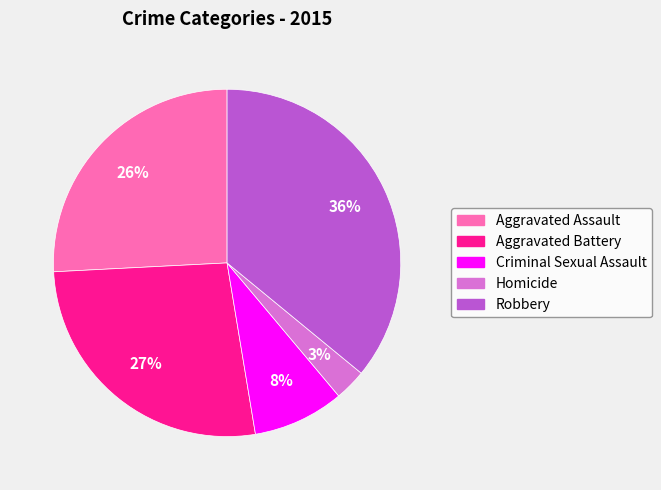

Do Criminal Sexual Assault and Aggravated Battery together represent more than half of the pie?

No